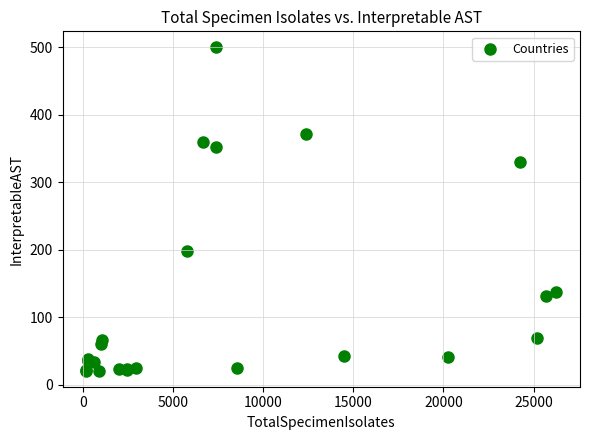

What Y value in the scatter plot is closest to 260?

198